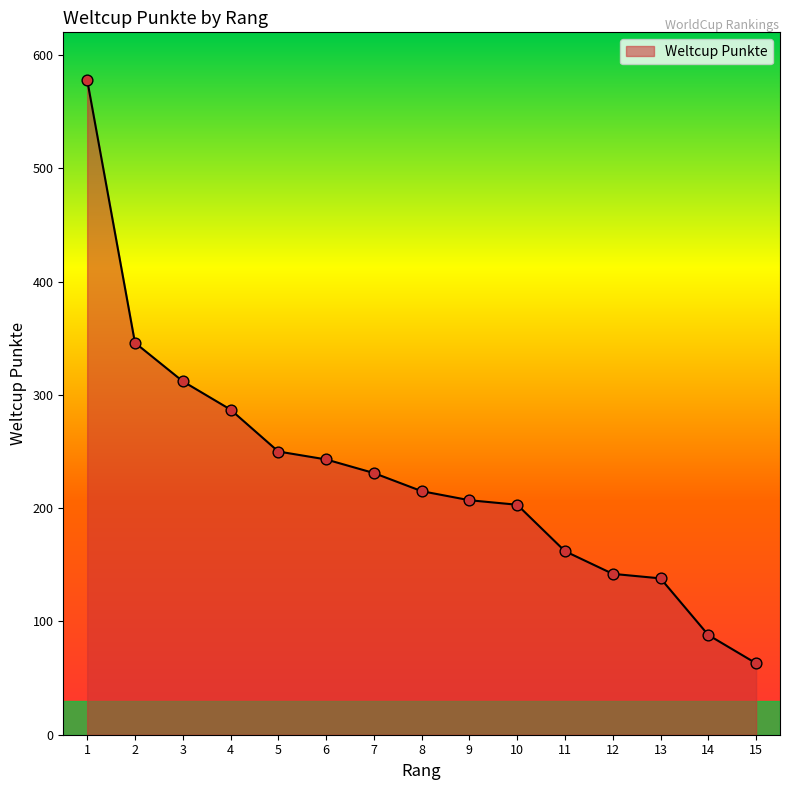

Between 7 and 13, which is larger?

7